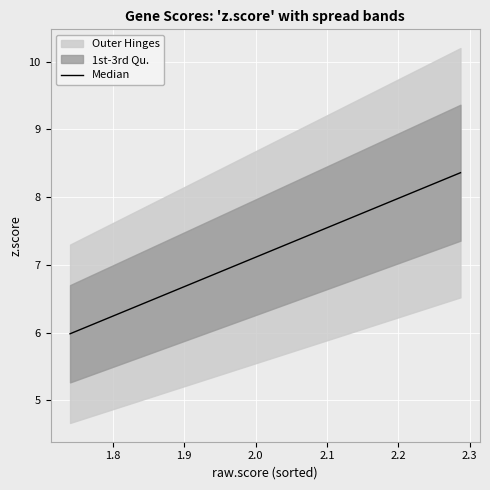

How many categories are shown in the chart?

20